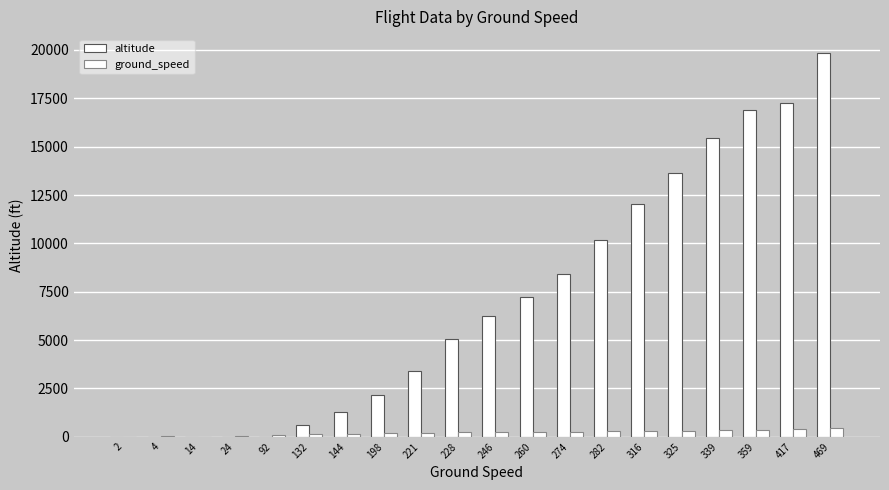

What is the value of the ground_speed bar at the 15th from the left?

316